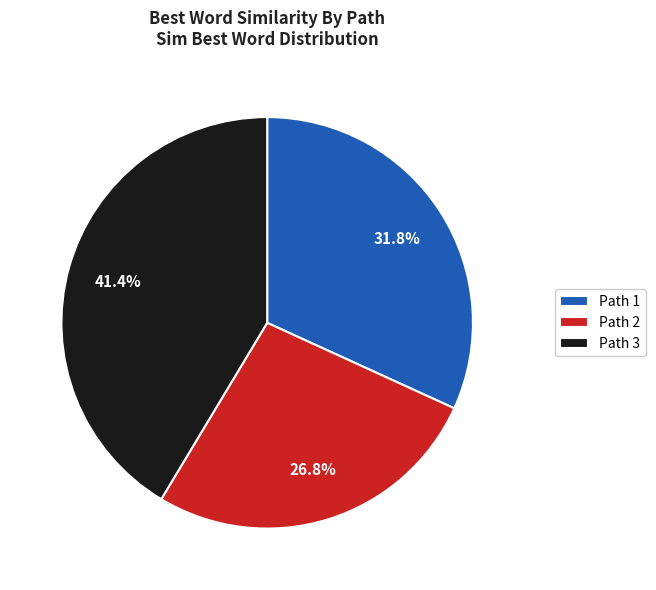

Which has a higher value, Path 1 or Path 3?

Path 3